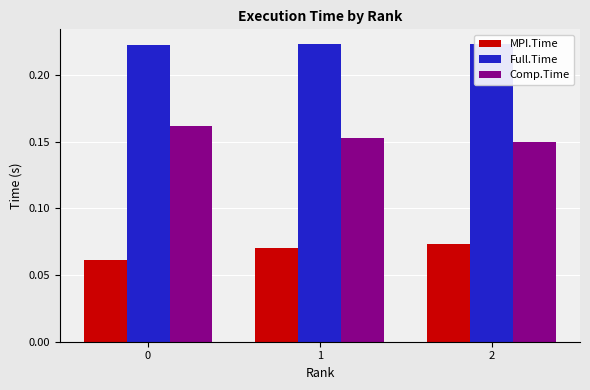

What is the sum of the Comp.Time values at 2 and 1?

0.3